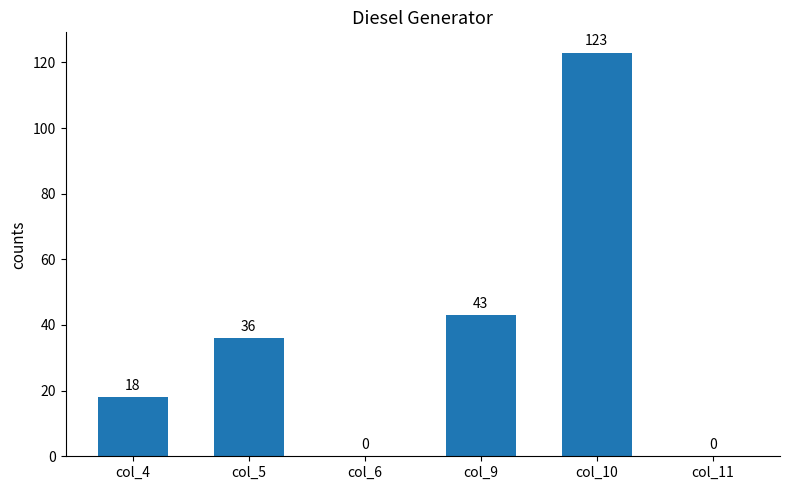

Where is the data nearest to the value 61?

col_9